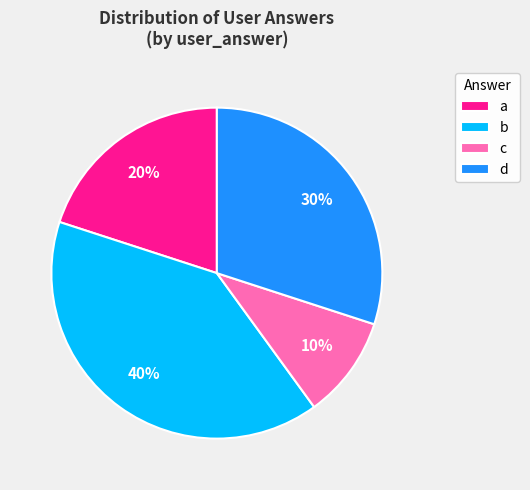

The b slice represents 40% of the pie. True or false?

True